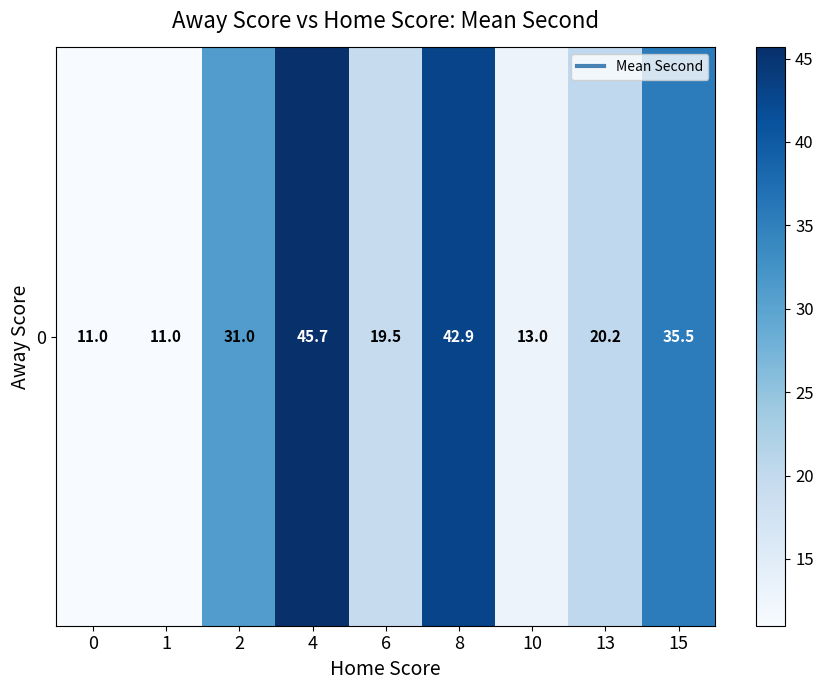

Count the number of data series in this chart.

1